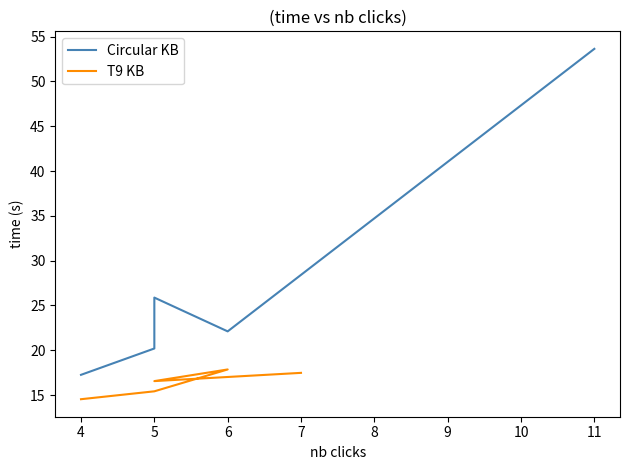

True or false: T9 KB has more than 1 points higher than both neighbors.

False